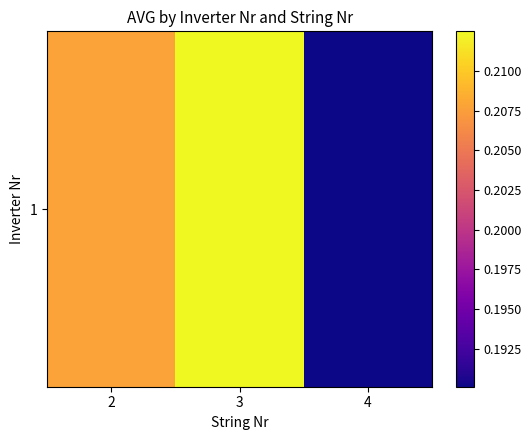

What is the average value?

0.2